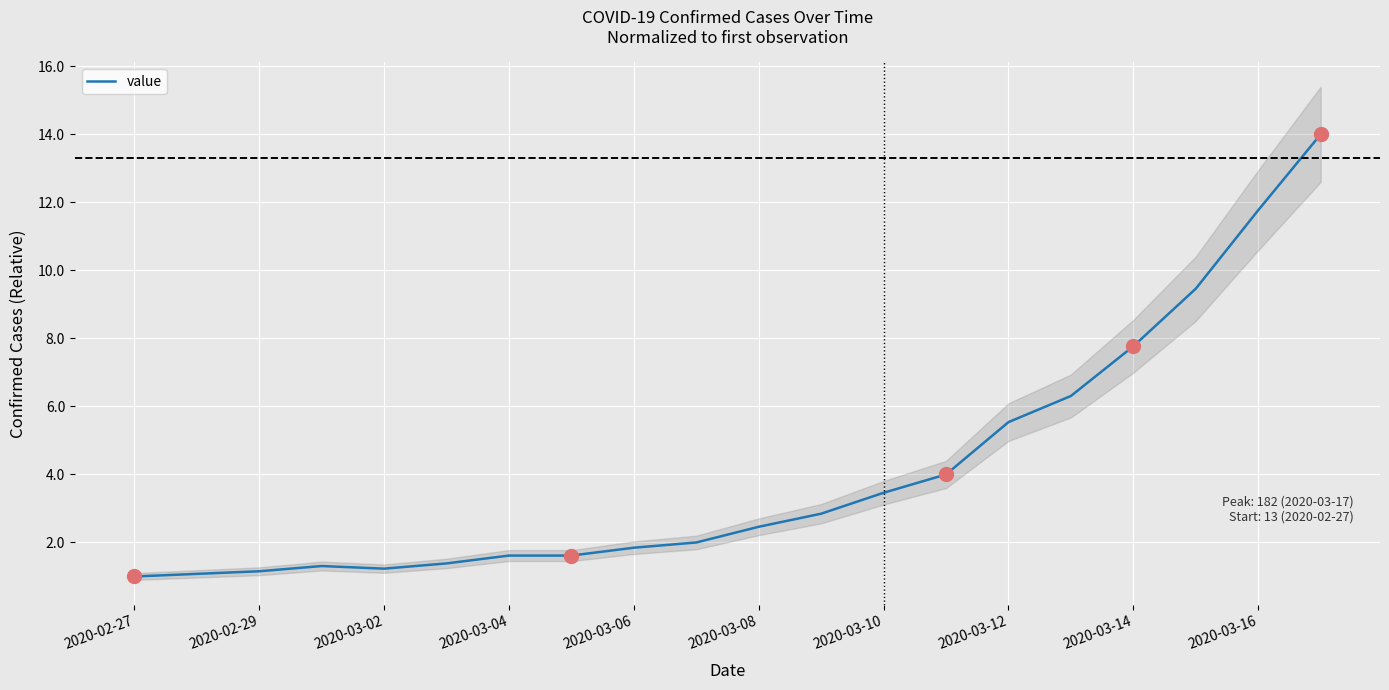

What is the highest value of the value series?

14.0